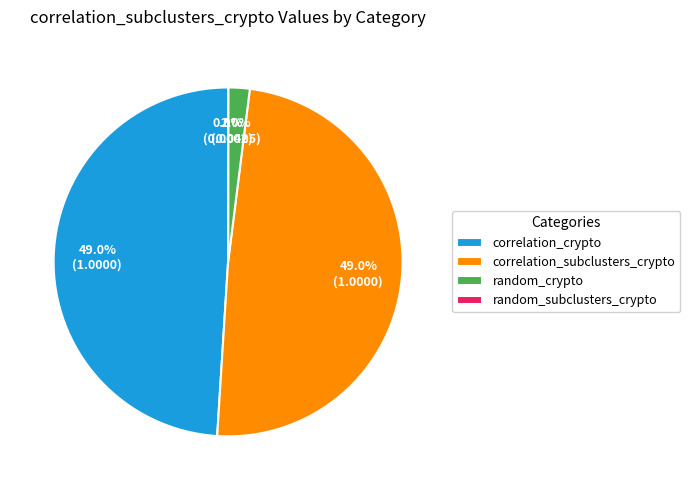

Does correlation_crypto account for over 50% of the chart?

No